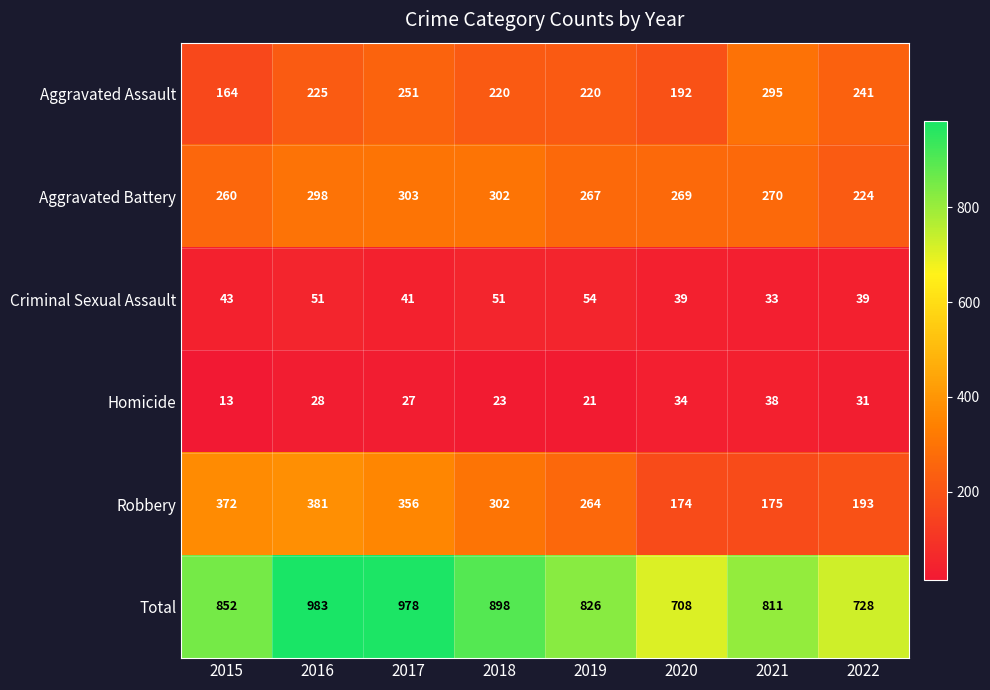

Where is Robbery nearest to the value 277?

2019